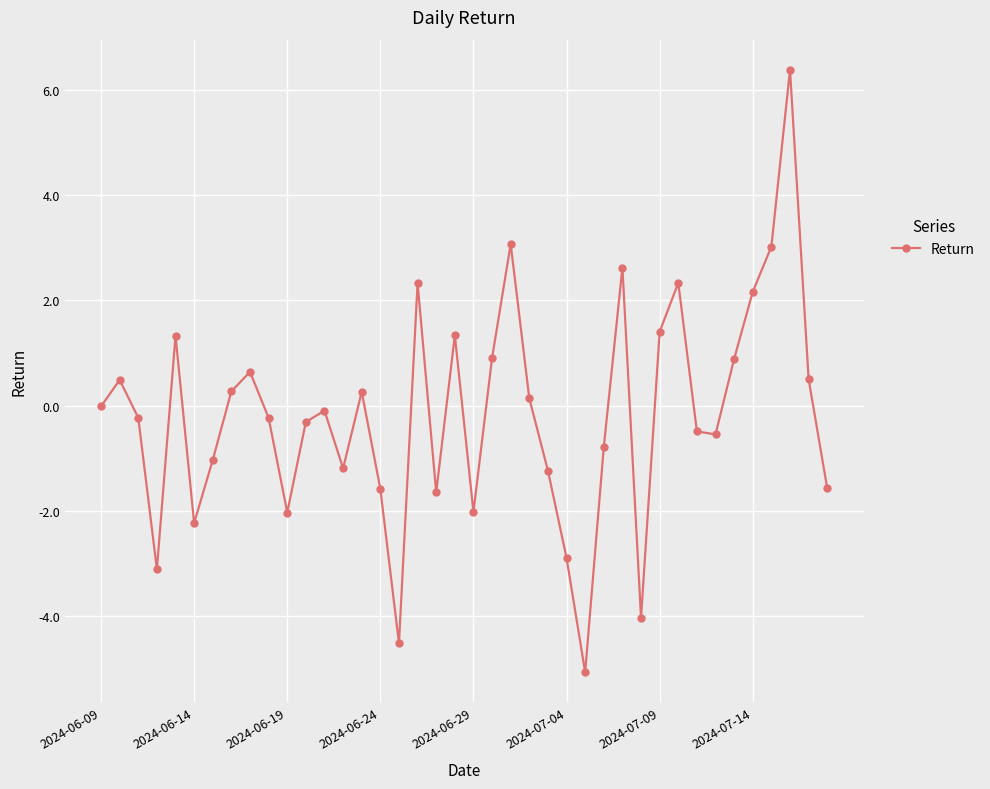

What is the maximum value shown in the chart?

6.4